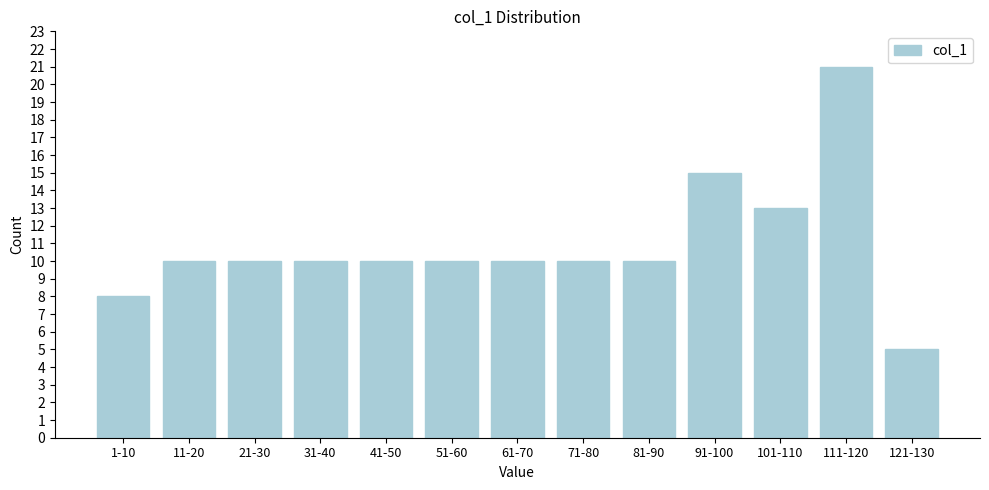

Reading left to right, transcribe all the data shown in this chart.

8	10	10	10	10	10	10	10	10	15	13	21	5